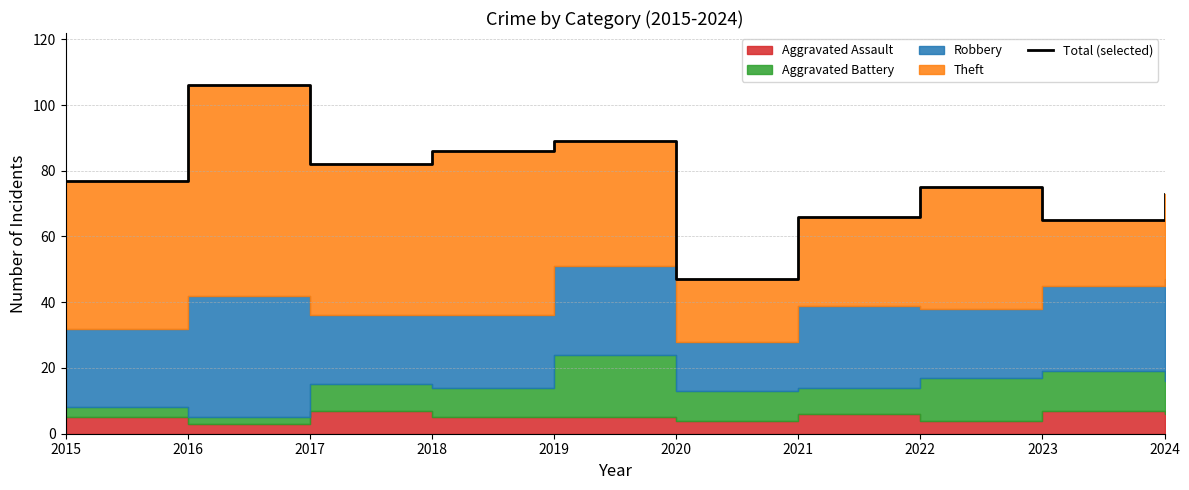

Where is the data nearest to the value 76?

2015